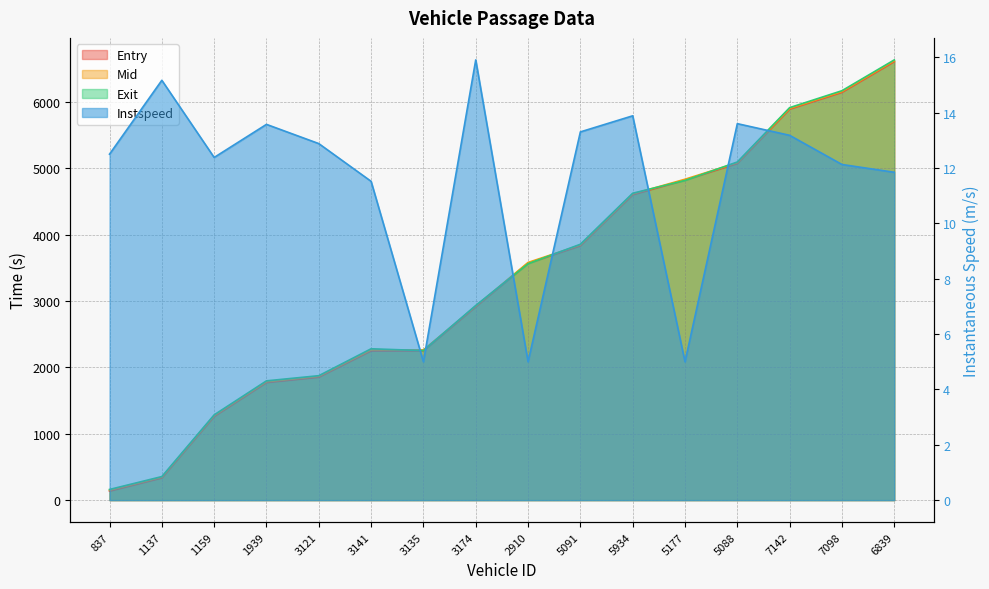

Reading left to right, what are all the values shown in this chart?

entry: 136.5	335.1	1260.9	1772.0	1852.7	2249.3	2251.3	2913.9	3569.5	3832.6	4601.1	4822.8	5071.4	5889.8	6143.1	6605.8
mid: 148.5	345.1	1272.1	1782.2	1863.5	2261.4	2263.2	2923.0	3580.5	3843.1	4611.5	4834.3	5082.1	5900.5	6155.1	6618.5
exit: 160.7	355.0	1284.6	1797.1	1874.7	2280.1	2252.5	2932.4	3561.7	3854.7	4623.1	4816.1	5093.9	5912.6	6167.7	6631.7
instspeed: 12.5	15.2	12.4	13.6	12.9	11.5	5.0	15.9	5.0	13.3	13.9	5.0	13.6	13.2	12.1	11.8